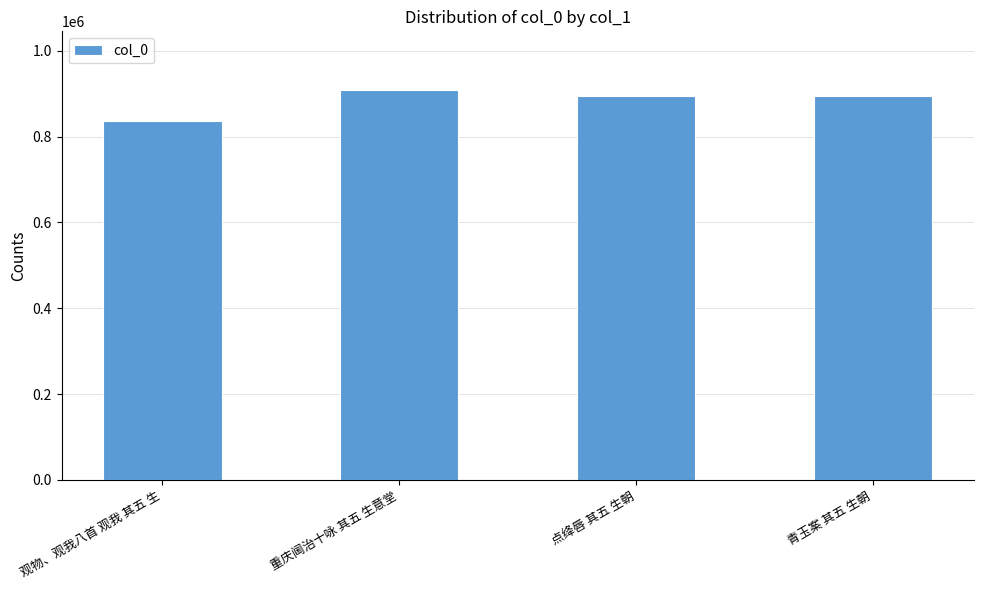

Between 观物、观我八首 观我 其五 生 and 青玉案 其五 生朝, which is larger?

青玉案 其五 生朝